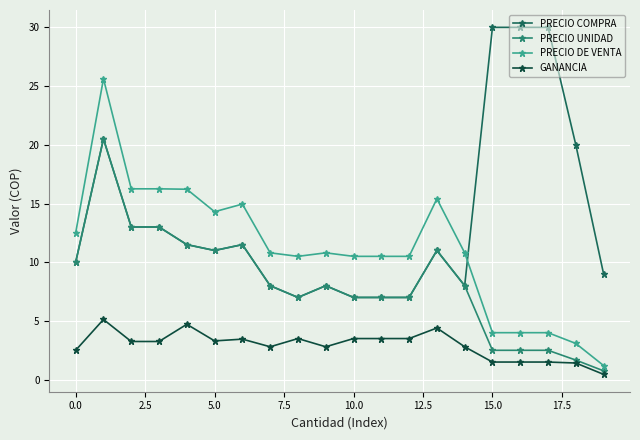

List the series in order of their overall mean, lowest first.

GANANCIA, PRECIO UNIDAD, PRECIO DE VENTA, PRECIO COMPRA